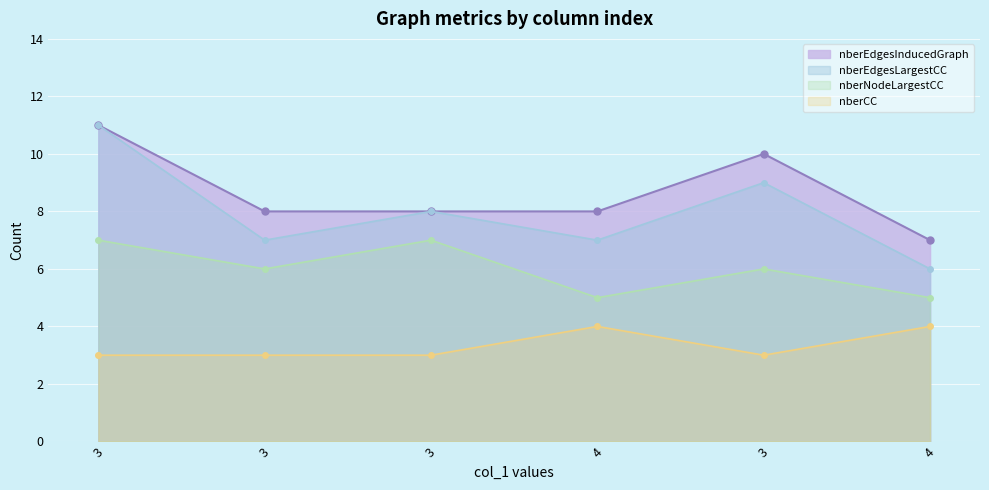

What is the label of the 1st point from the right?

4